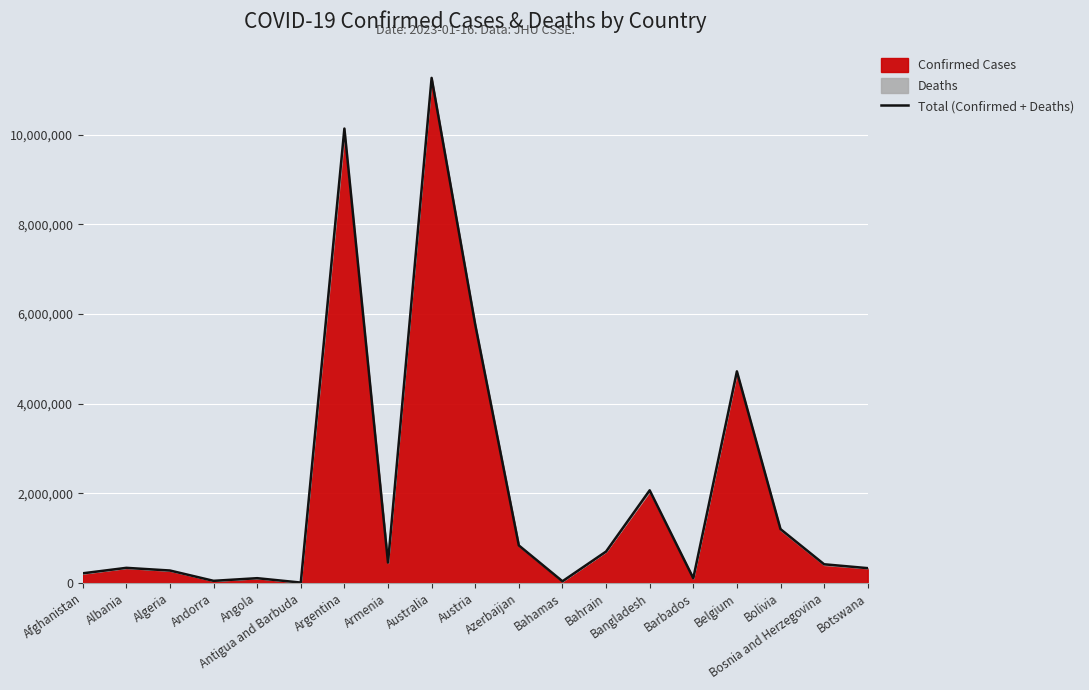

What is the minimum value shown in the chart?

9252